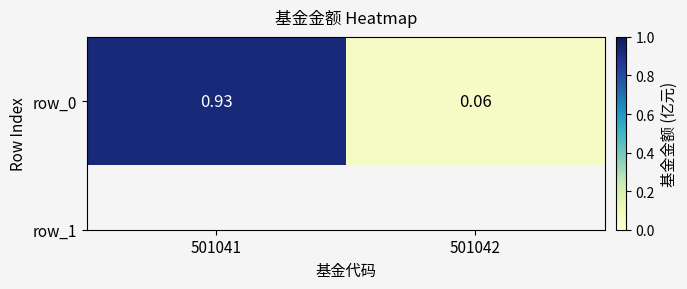

Reading left to right, what are all the values shown in this chart?

0.9	0.1